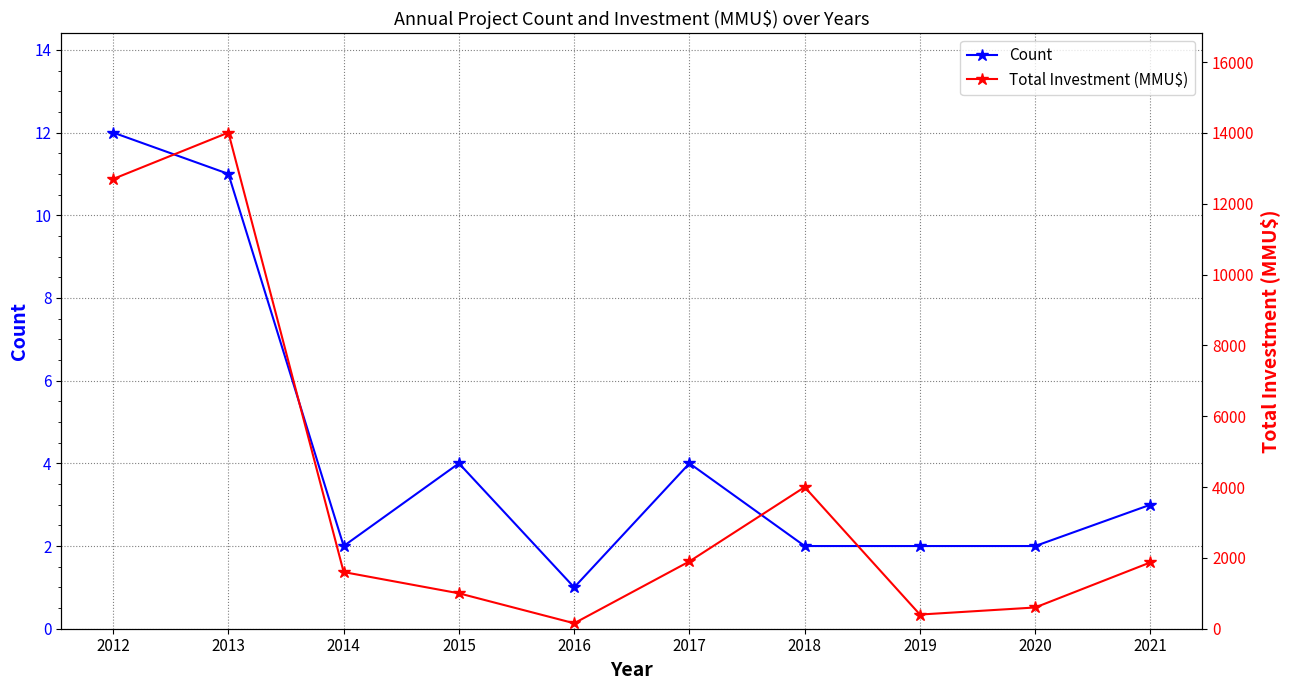

Count the number of categories in the chart.

10